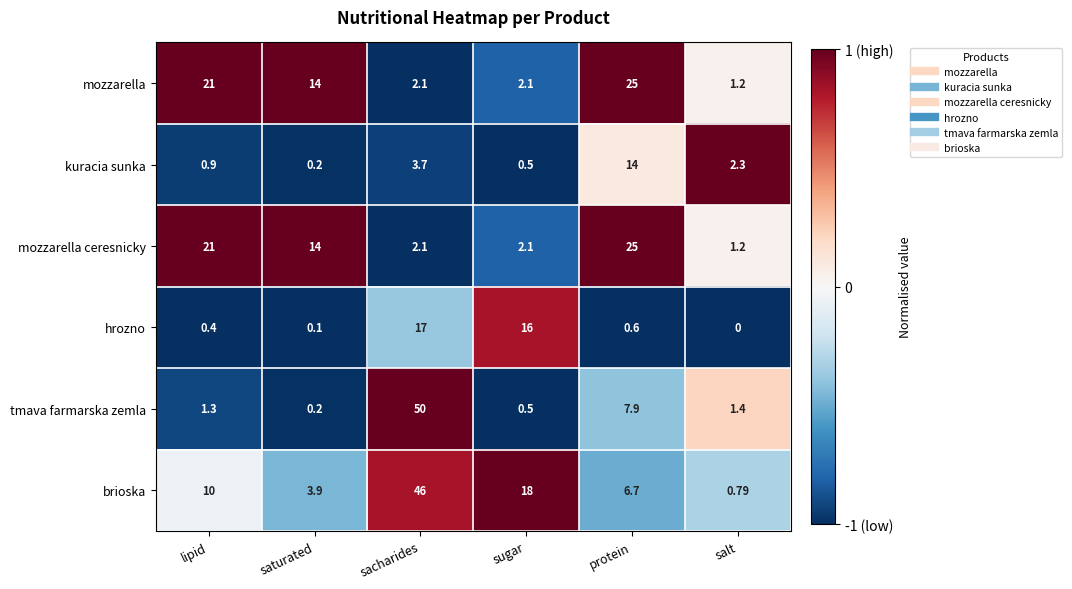

At which label is mozzarella closest to 13?

saturated